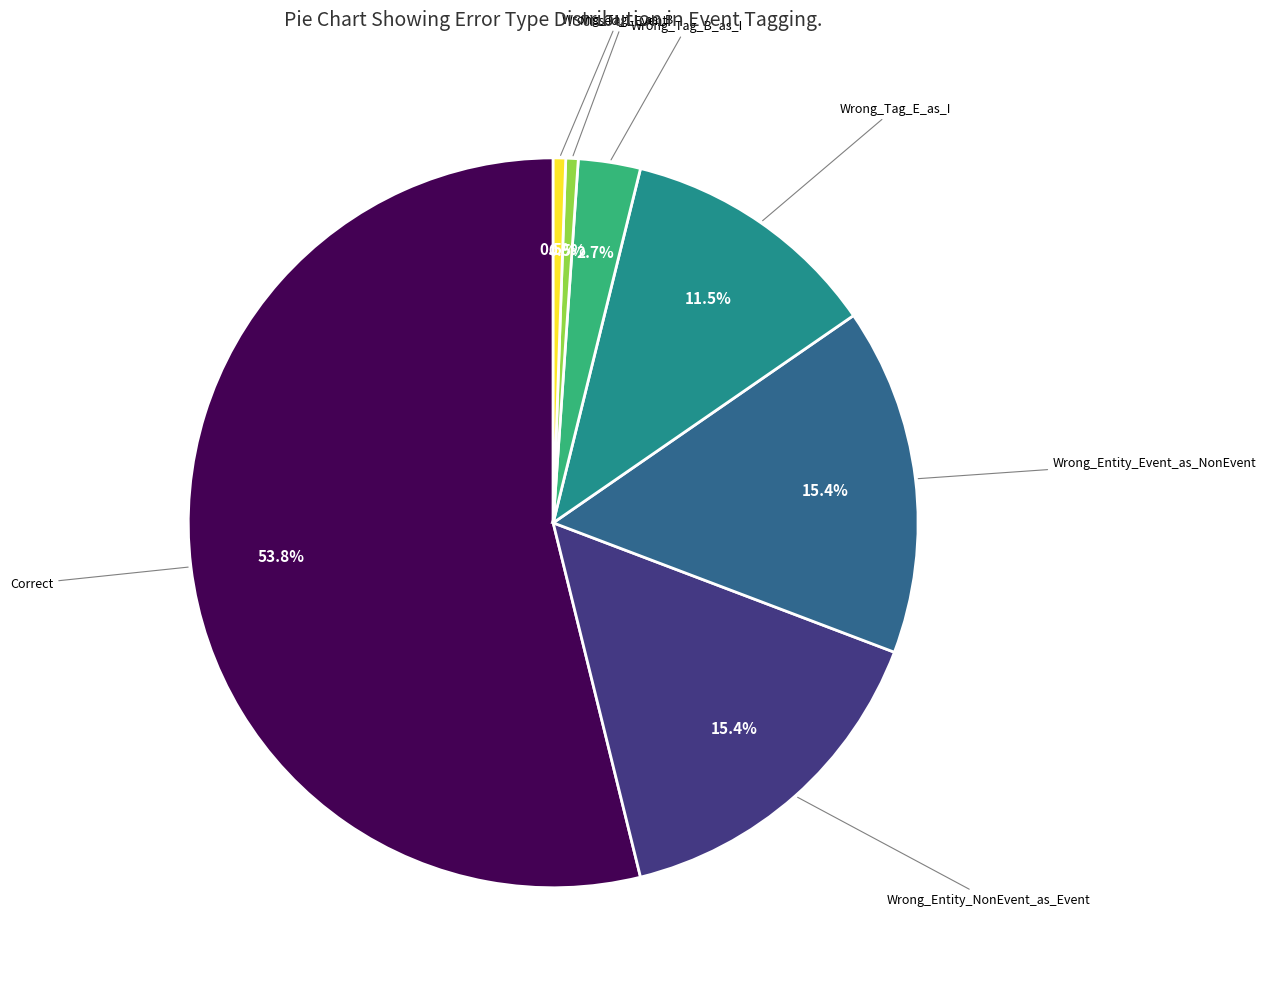

Is there any slice that represents more than half of the pie?

Yes